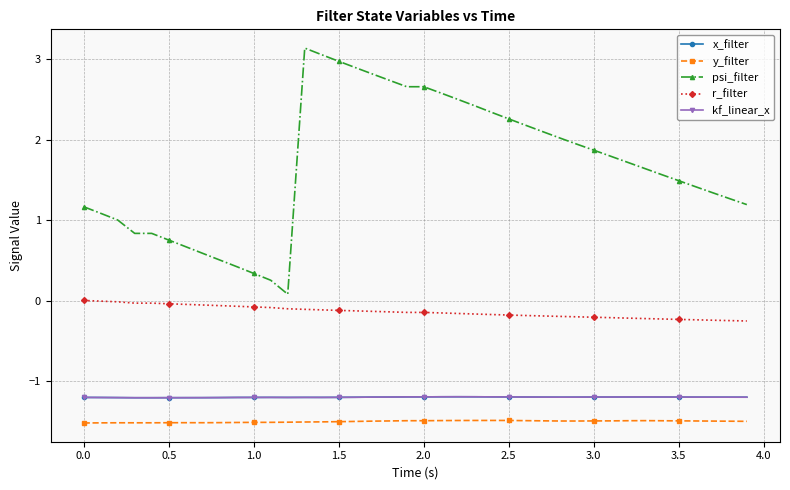

Is this an area chart (filled region under the line)?

No